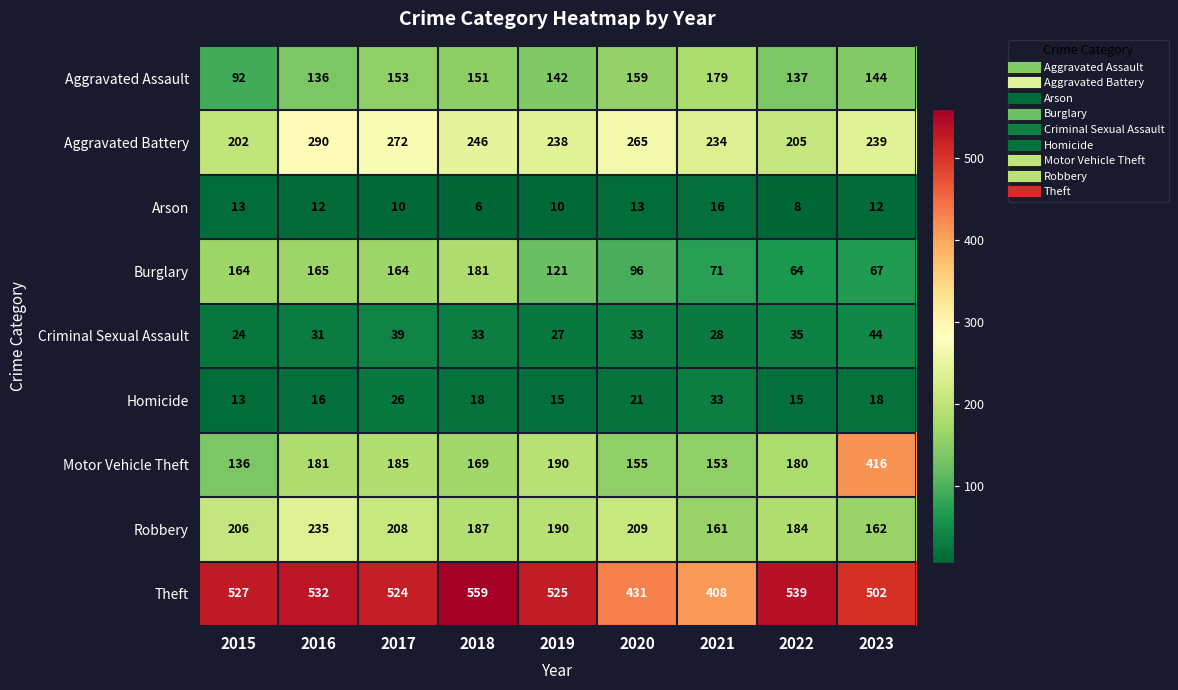

At which category is the sum across all series the highest?

2023